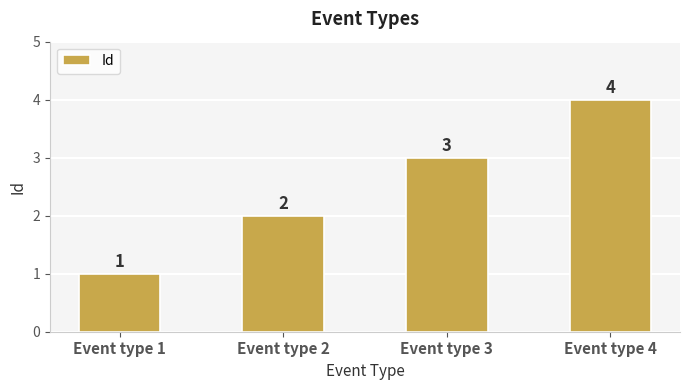

The chart shows a value of 4 at Event type 3. True or false?

False